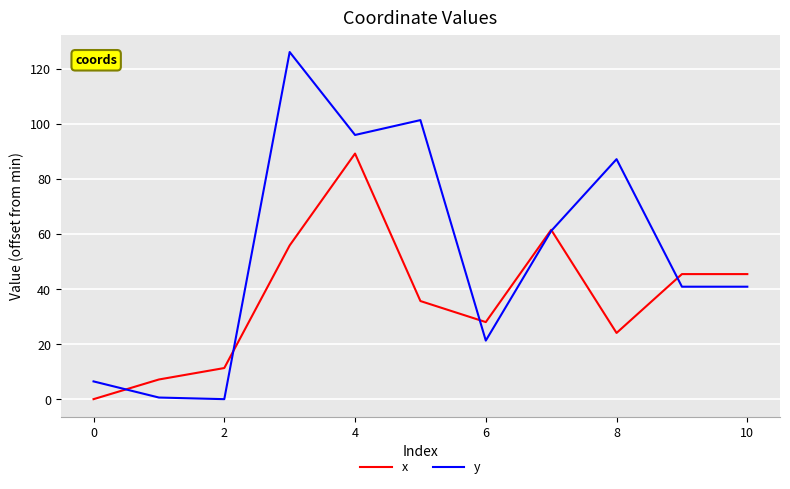

Which series has the largest range (max minus min)?

y